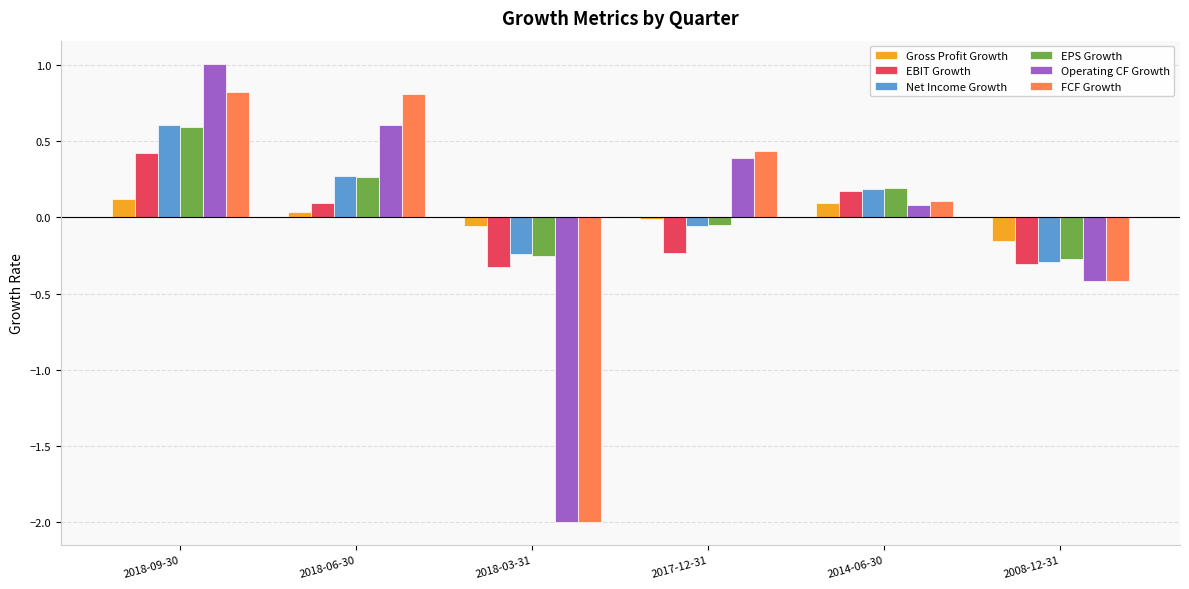

How many values in the EBIT Growth series exceed 0?

3